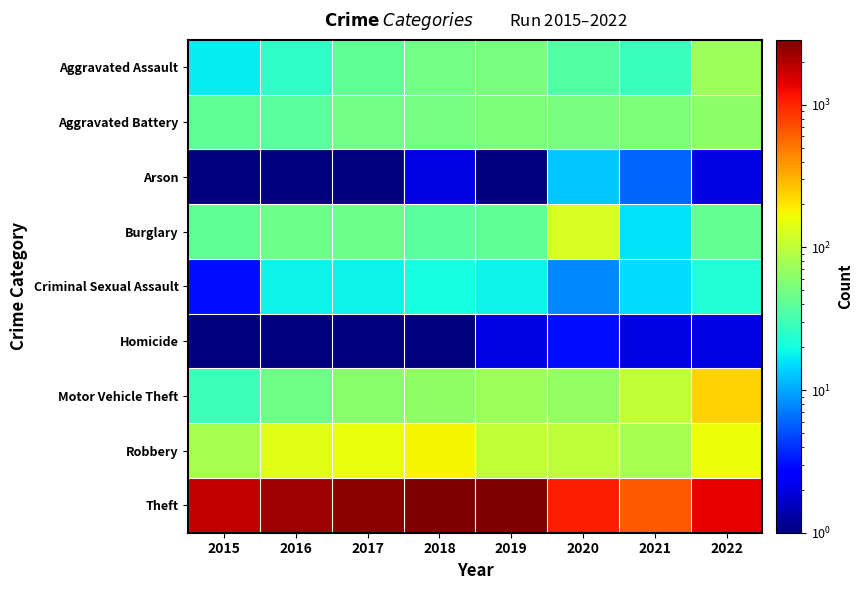

Which series has the largest total across all categories?

Theft